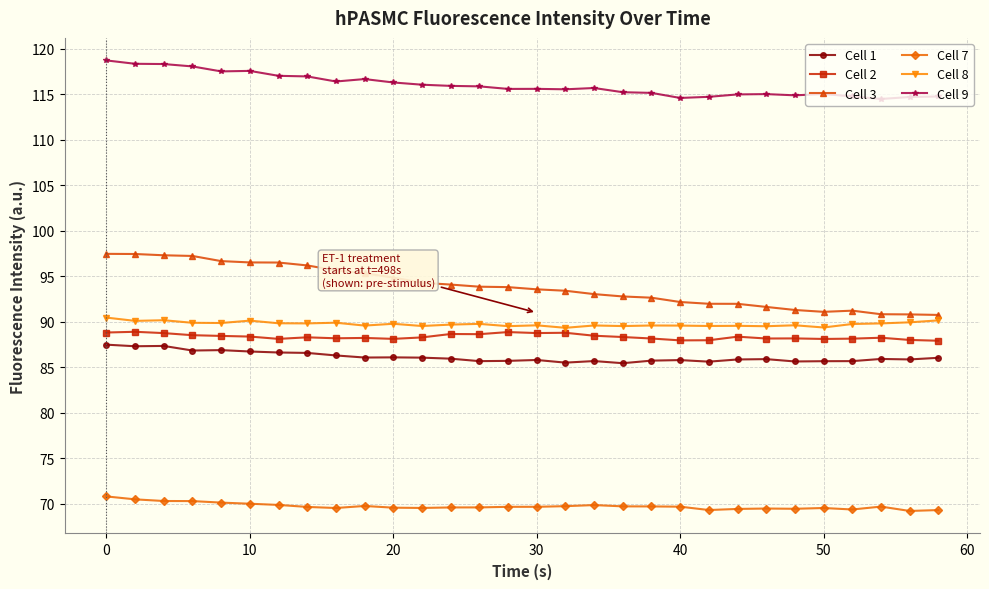

True or false: Cell 7 and Cell 9 cross at least once.

False